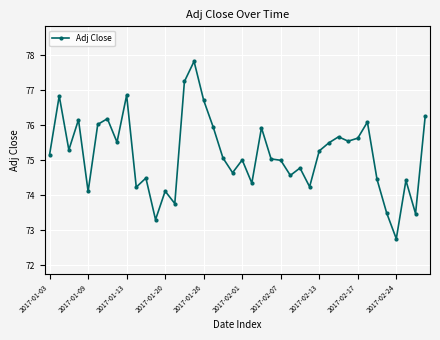

What is the value of the 2nd point from the left?

76.8